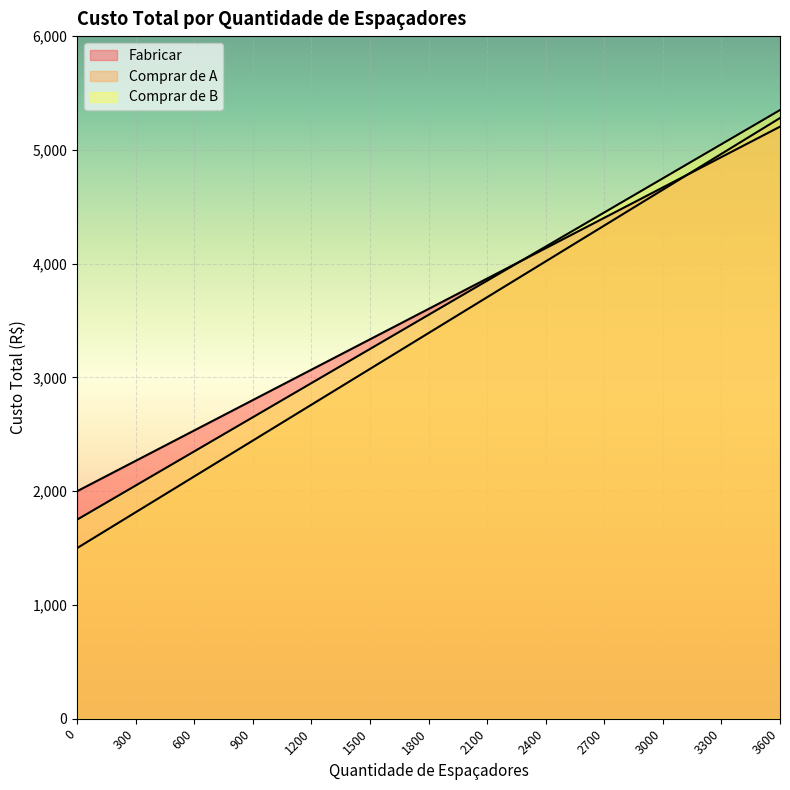

What value does the Fabricar series have at 0, to the nearest 10?

2000